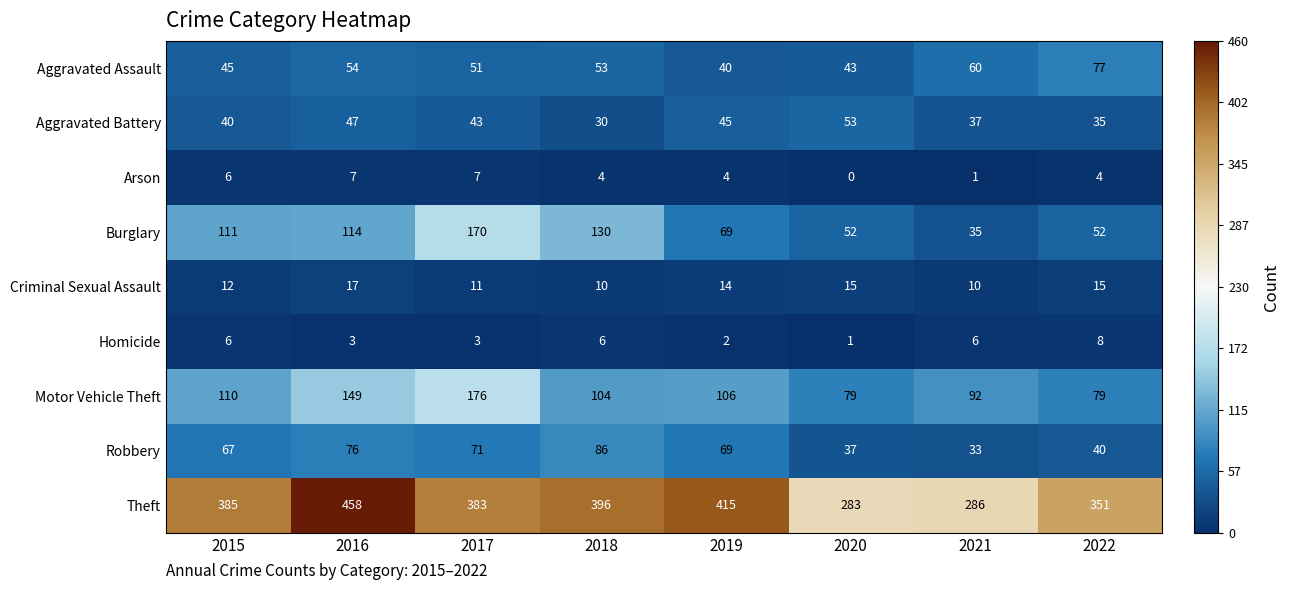

Read the Motor Vehicle Theft value at 2019, to the nearest 5.

105